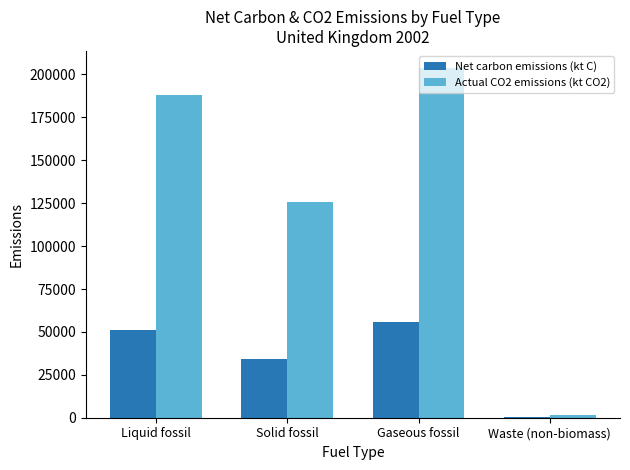

At which label does Net carbon emissions (kt C) first exceed 51224?

Liquid fossil